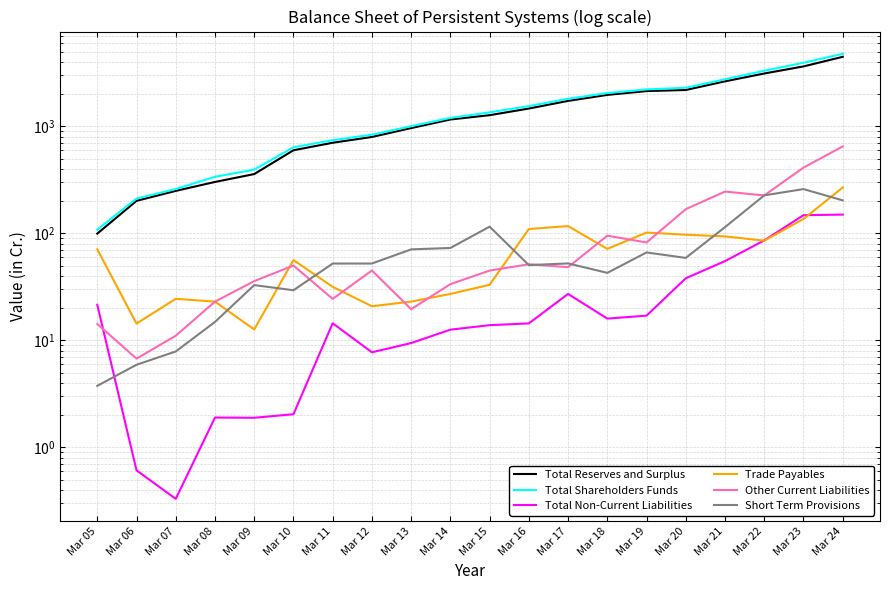

Between Mar 18 and Mar 06, which is larger?

Mar 18